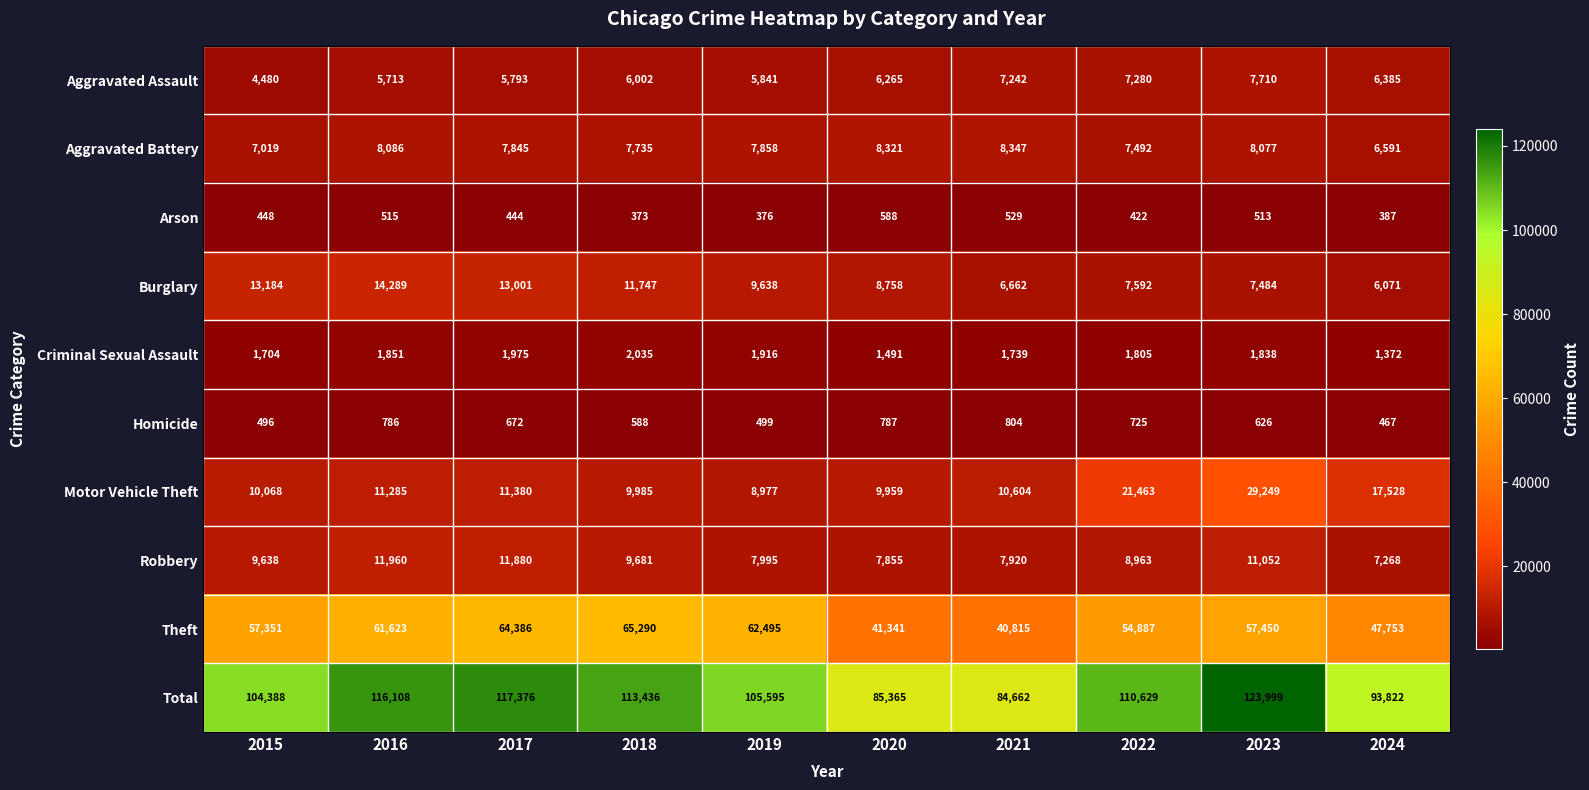

What is the difference between the maximum and second lowest values in the Burglary series?

7627